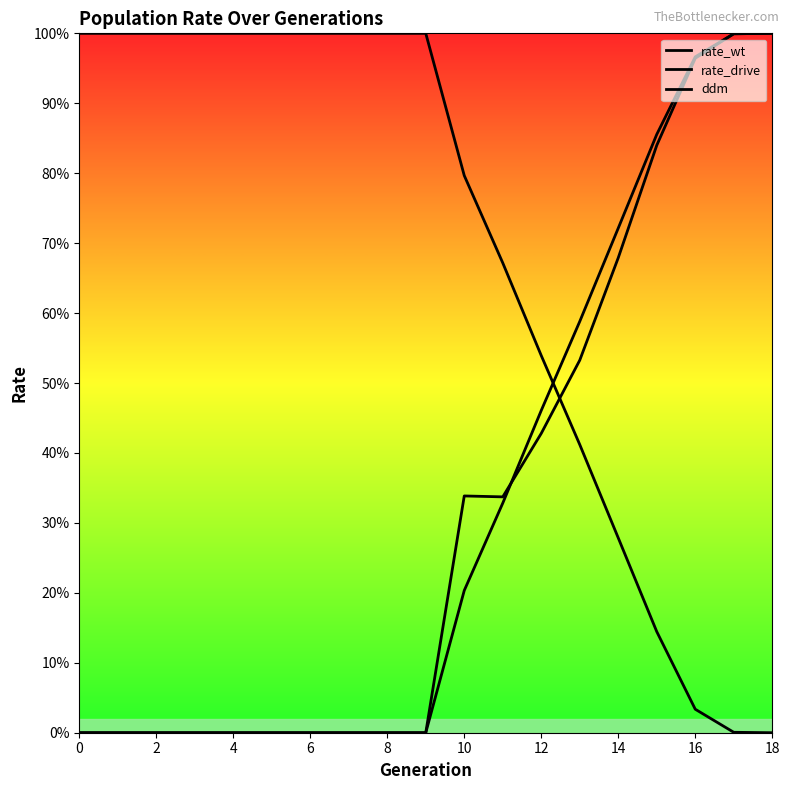

What is the label of the 12th point from the left?

11